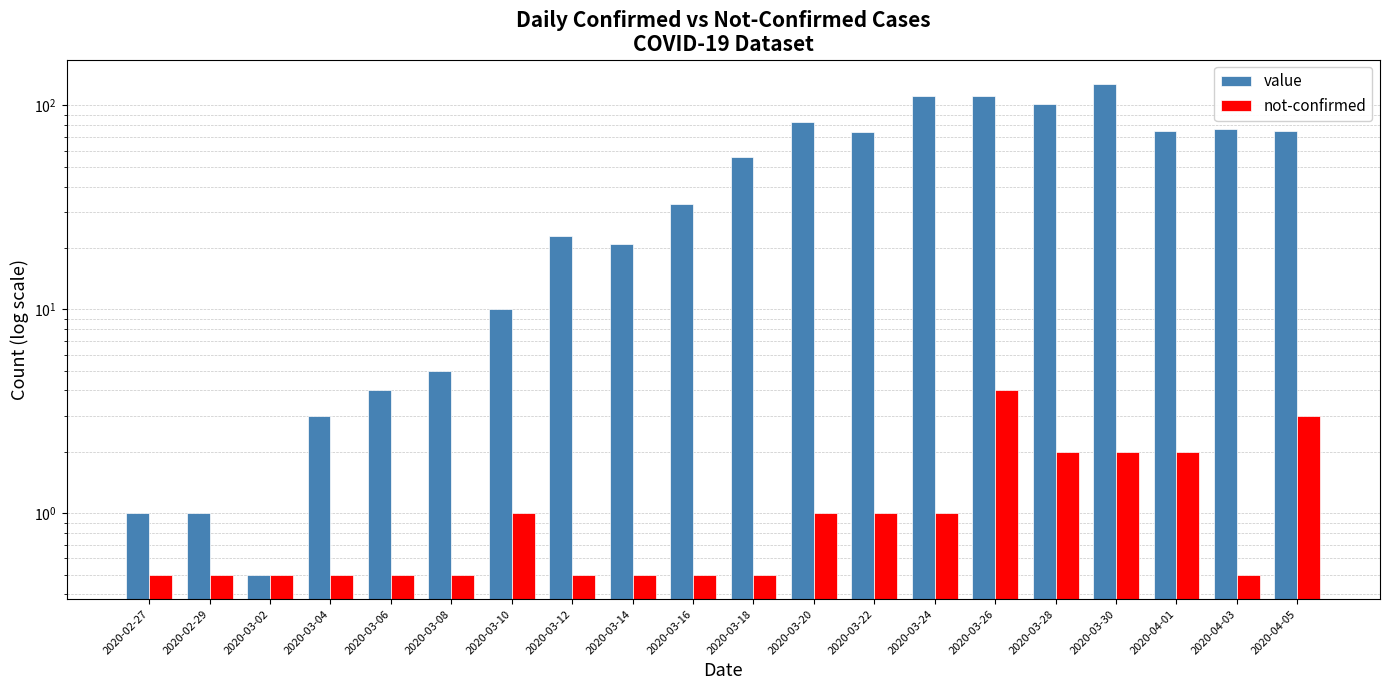

How many bars are there in total?

40